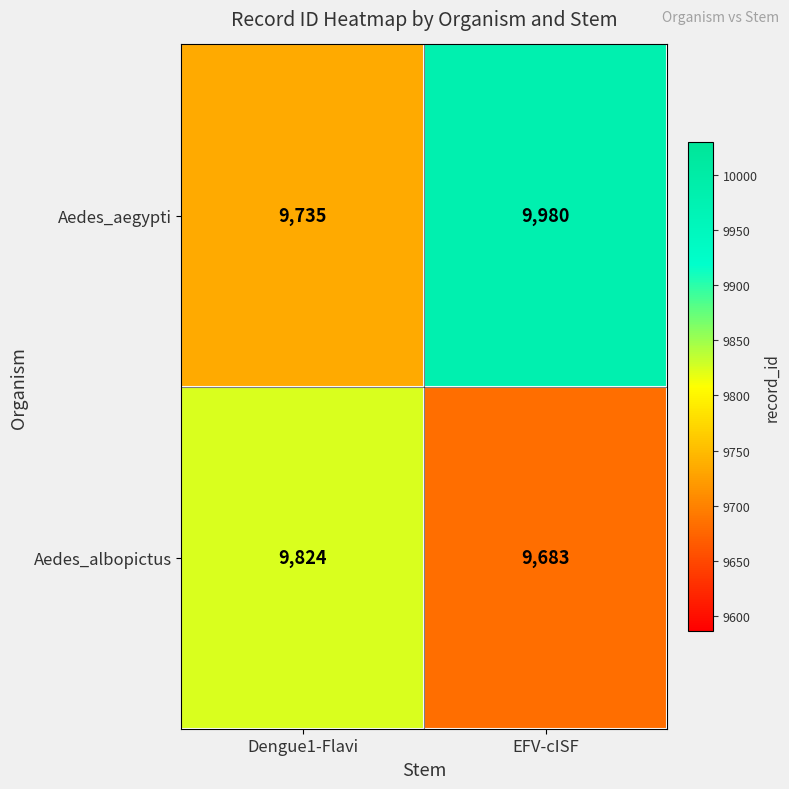

Reading left to right, transcribe all the data shown in this chart.

Aedes_aegypti: 9735	9980
Aedes_albopictus: 9824	9683